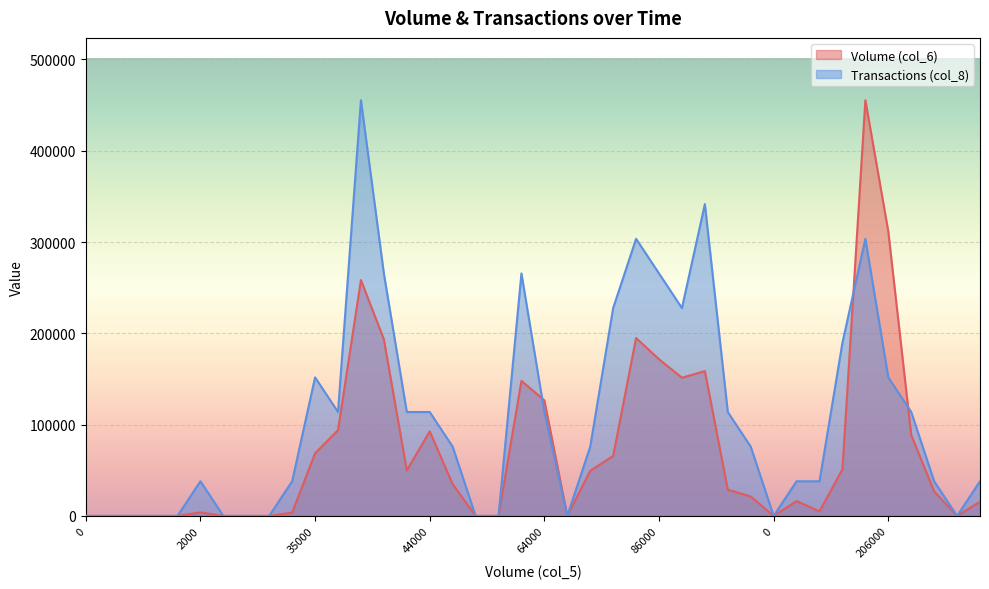

At how many categories does at least one series exceed 184562?

11